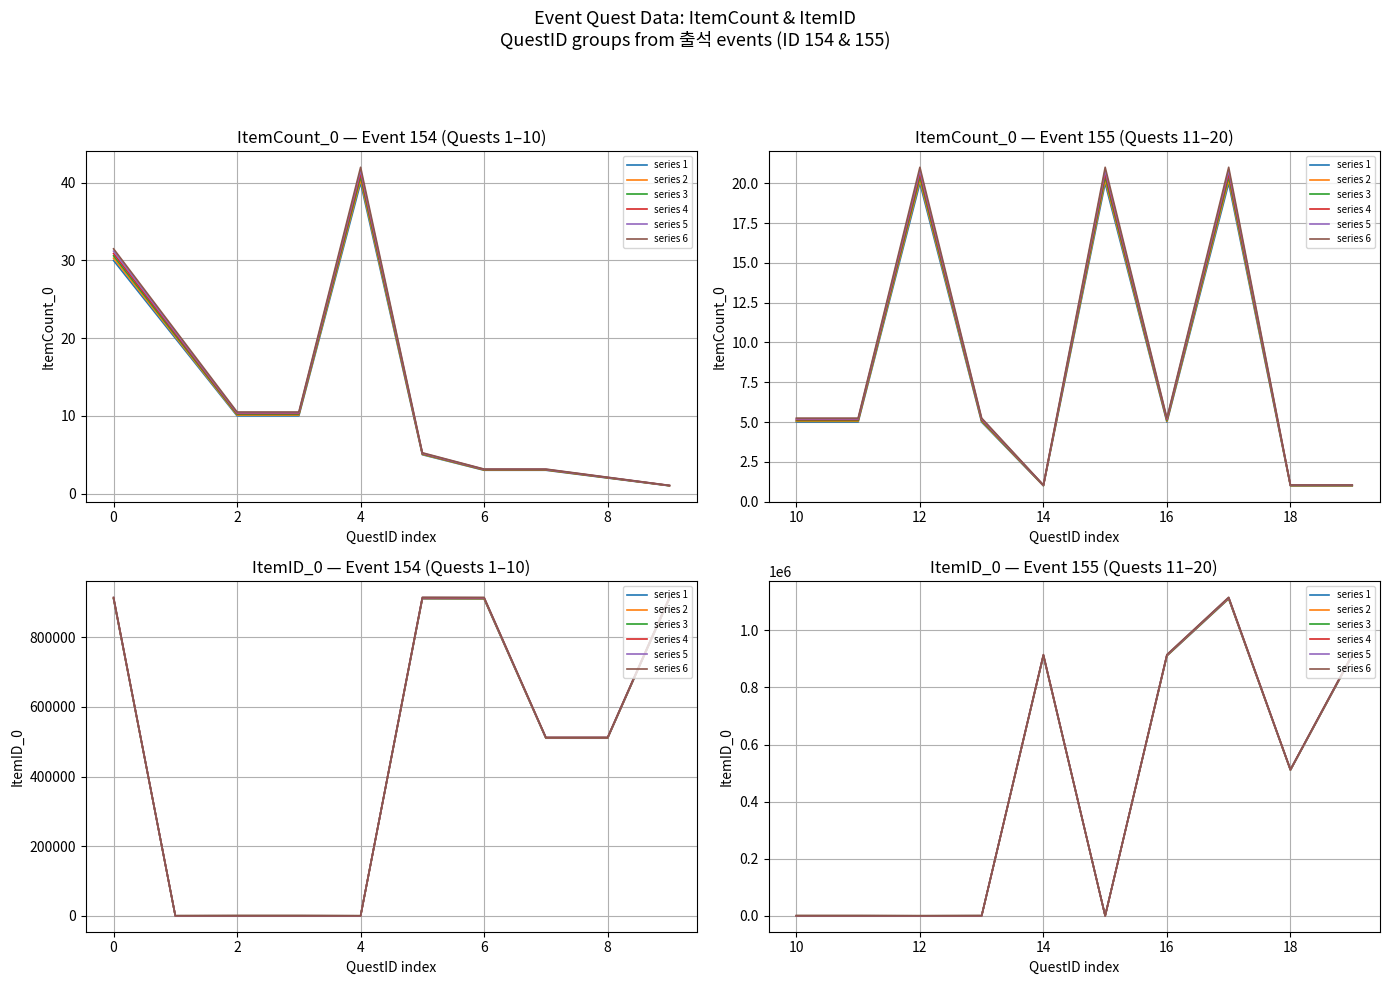

Where is series 2 nearest to the value 555724?

18